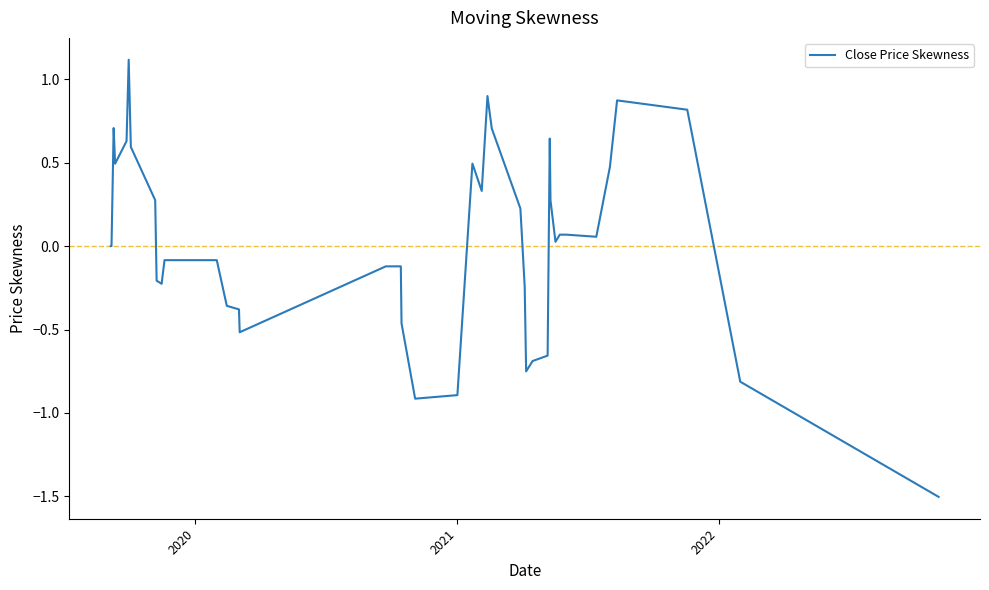

What is the smallest value displayed?

-1.5